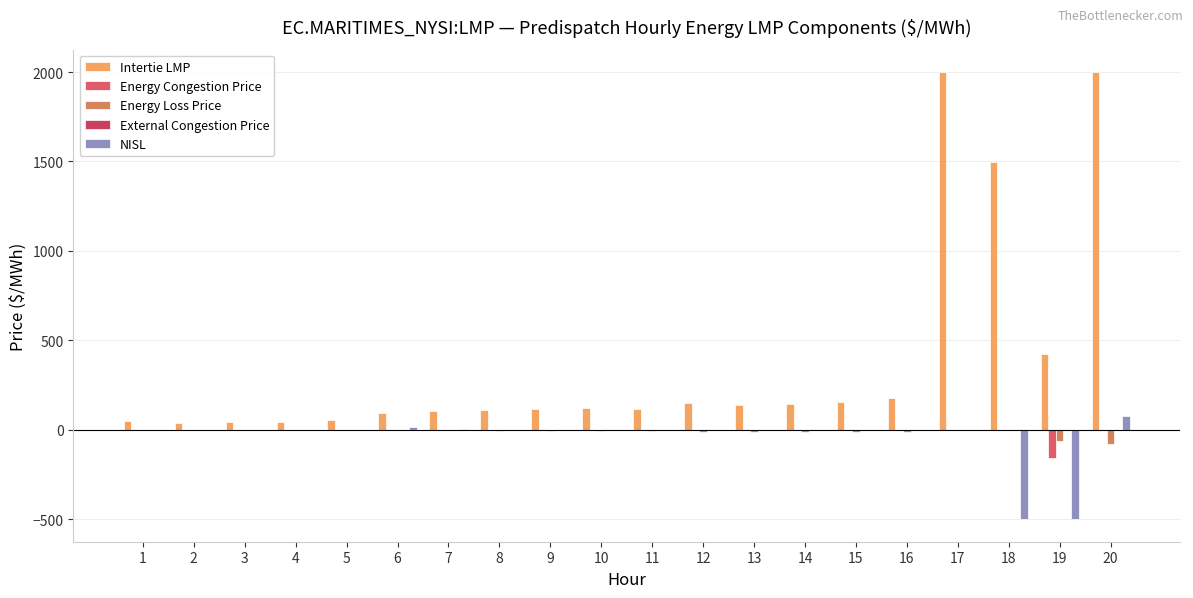

At which category is the sum across all series the highest?

17